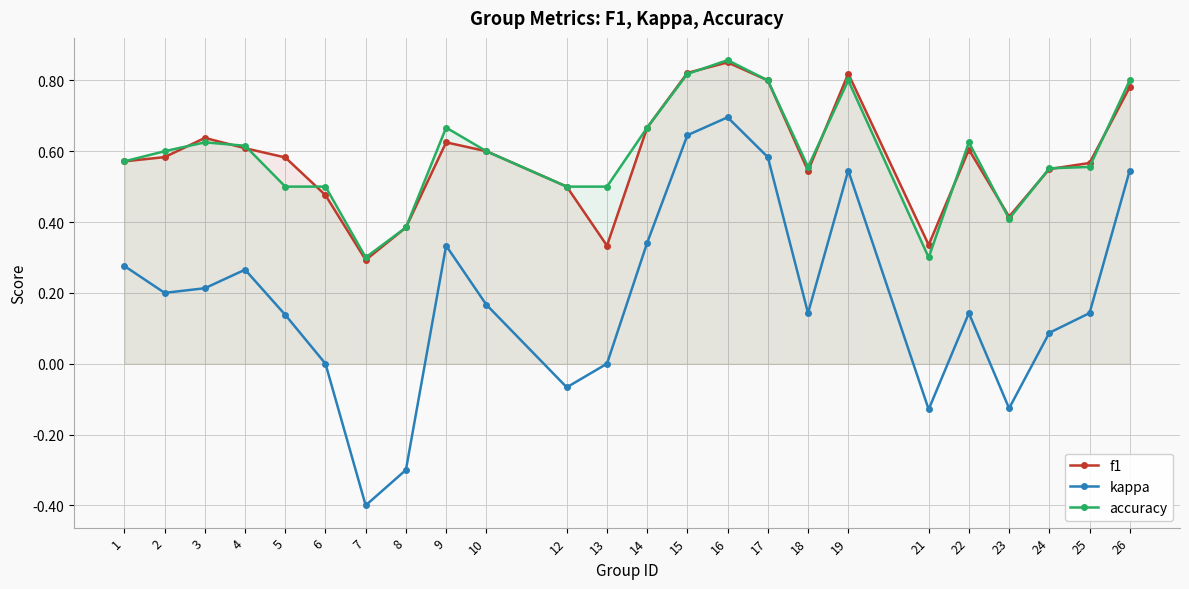

Is the value of kappa at 13 greater than the value of accuracy at 5?

No